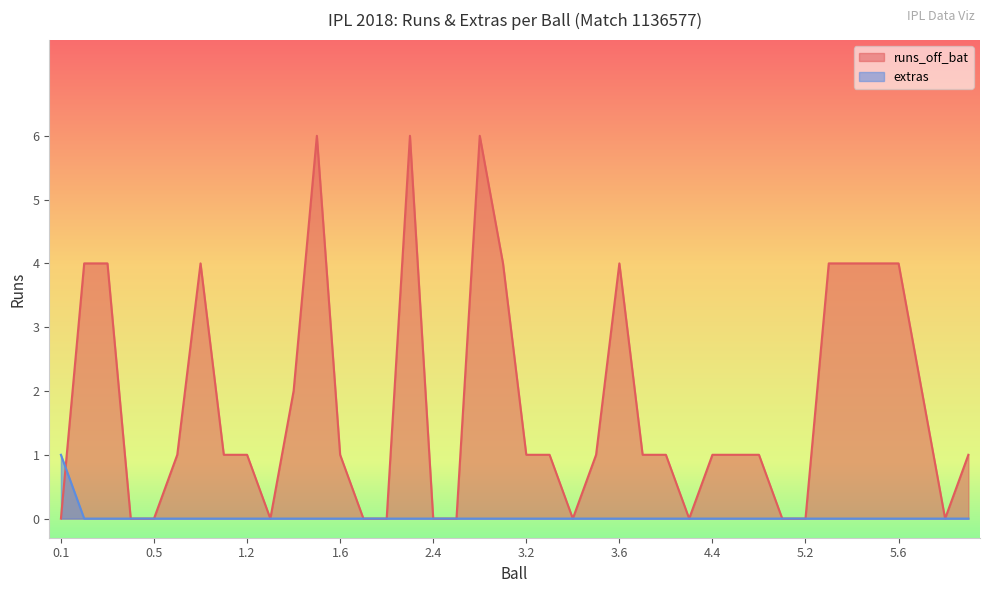

Which series has the largest total across all categories?

runs_off_bat